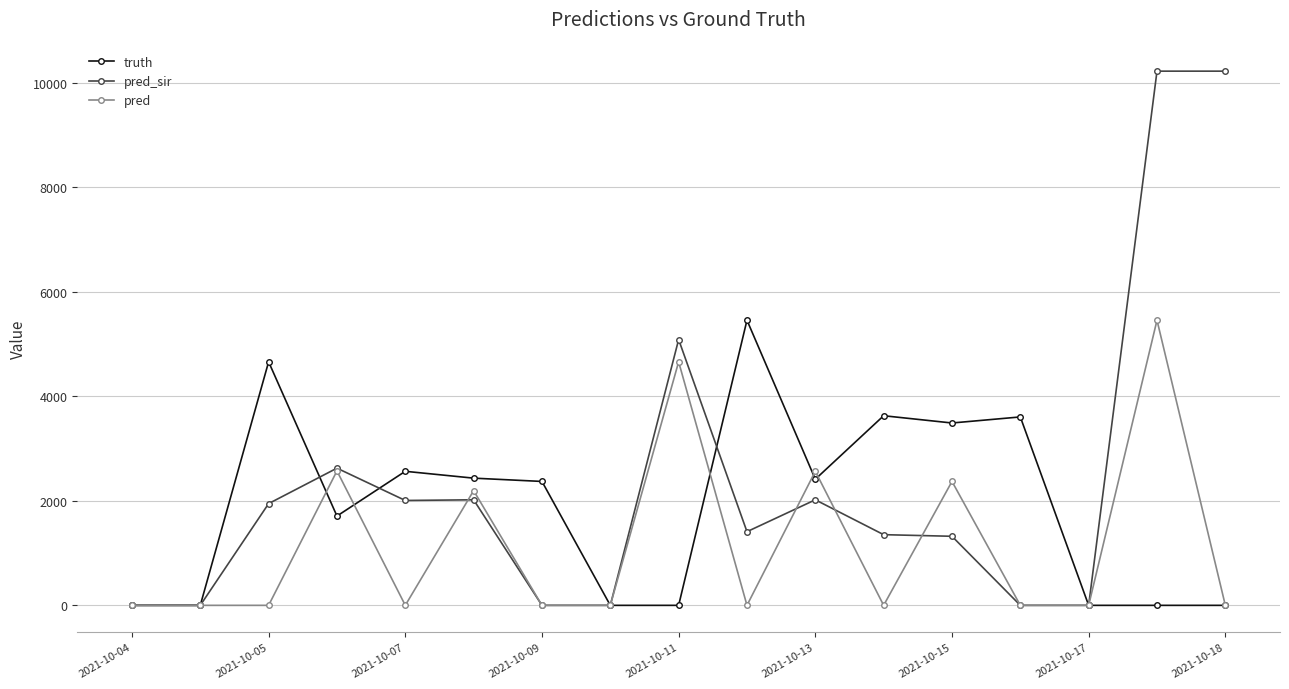

What is the maximum value for pred?

5454